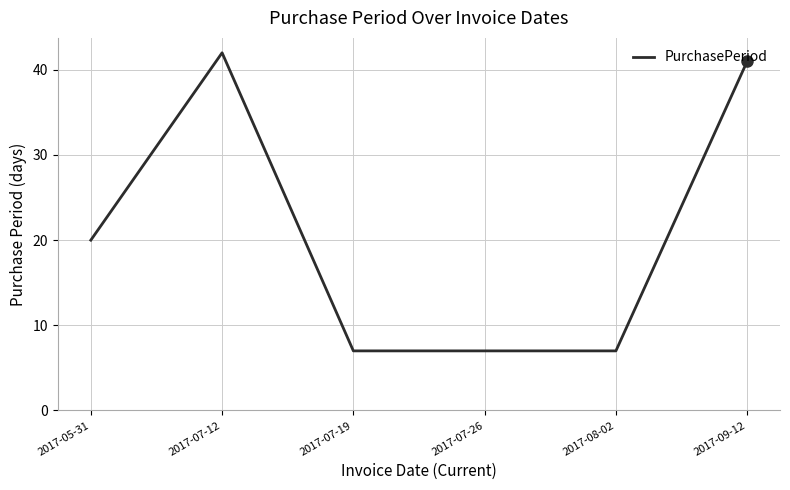

True or false: the data shows 7 at 2017-07-19.

True